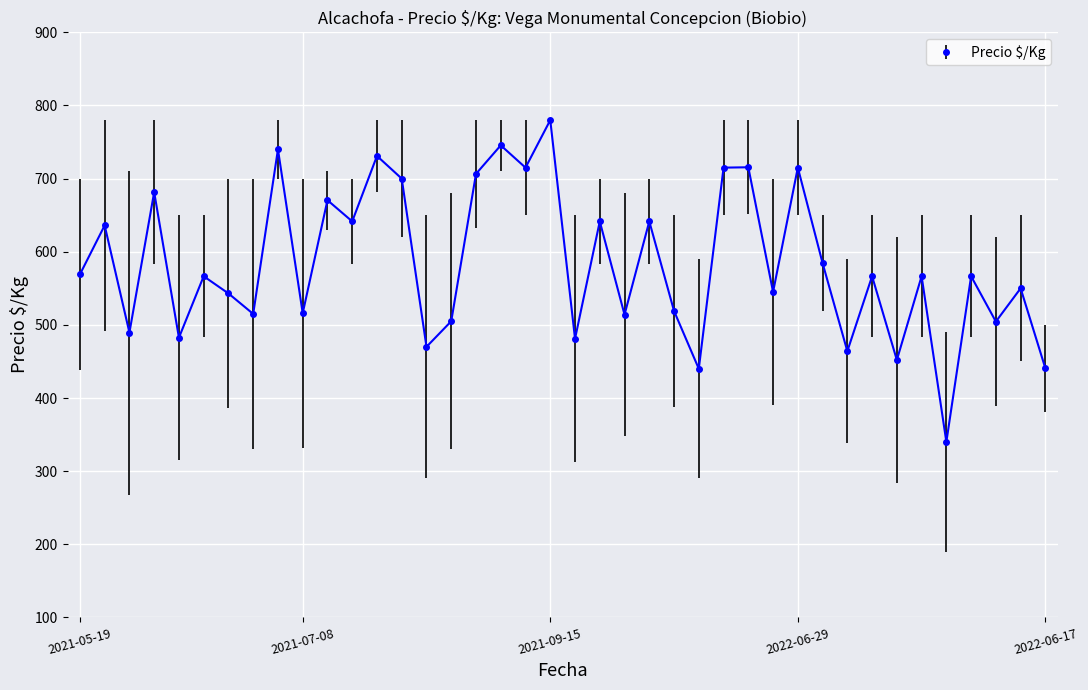

What is the average value?

584.2